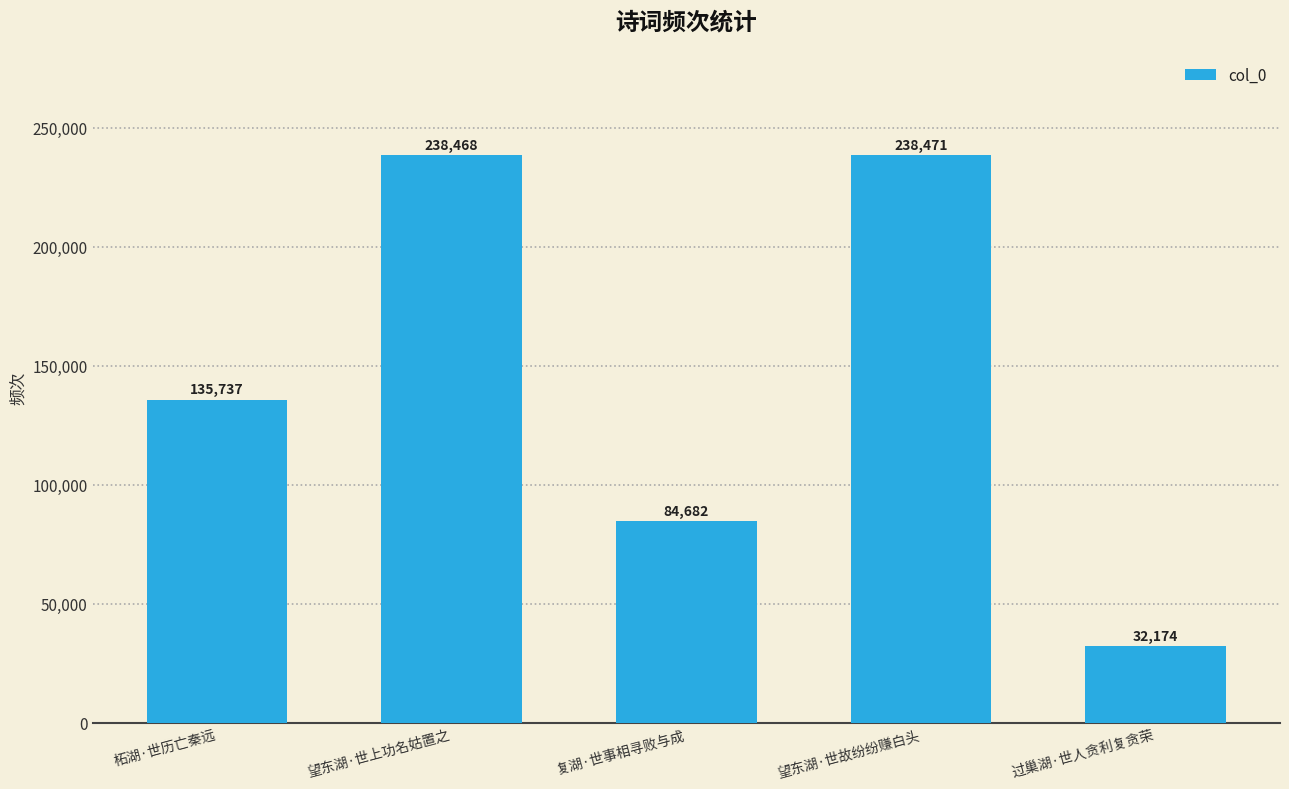

What is the greatest value displayed?

238471